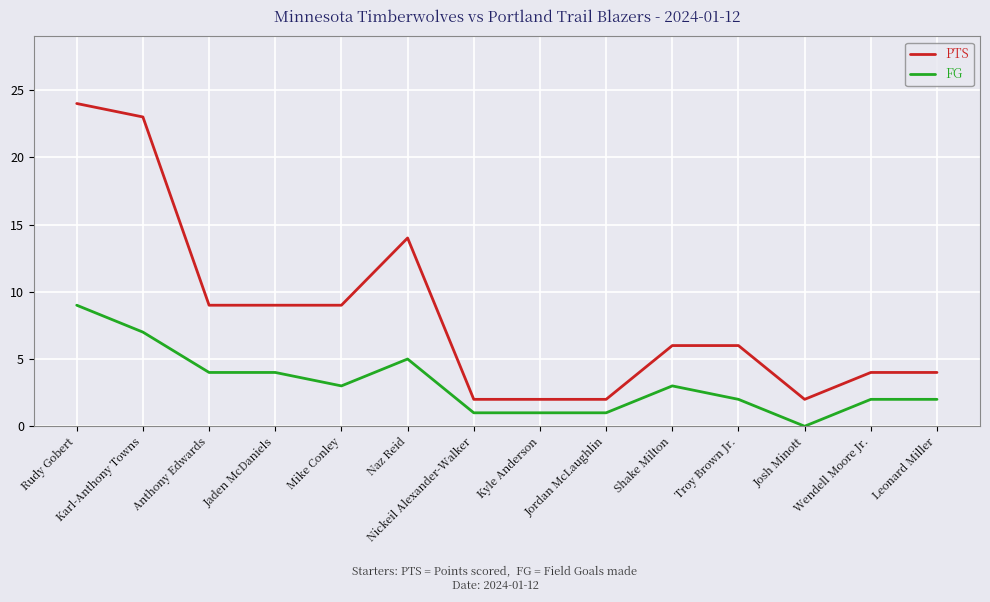

What position from the right is Naz Reid?

9